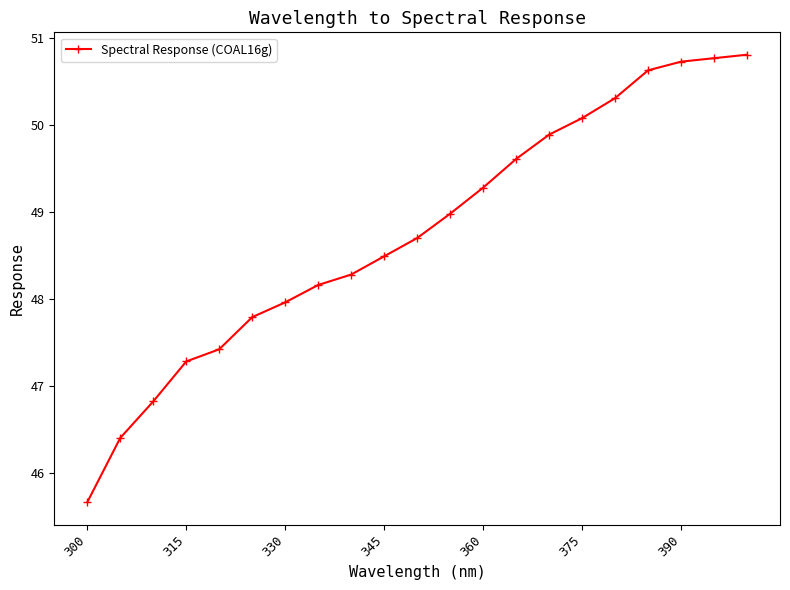

What is the value of the 17th point from the left?

50.3